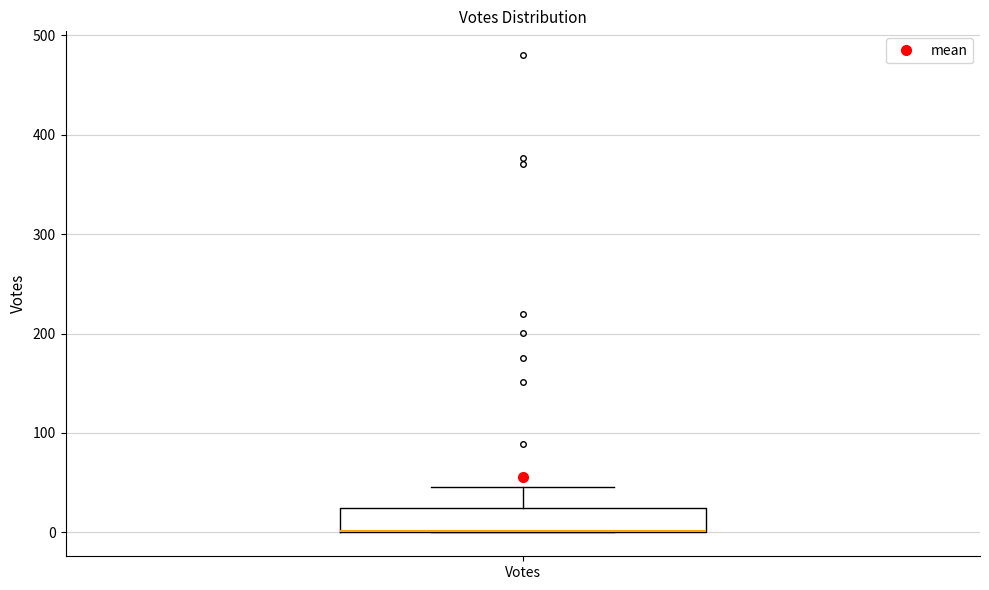

Where is the lower edge of the box for Votes on the y-axis? The values are not printed on the chart, so give them approximately, as read against the axis.

0